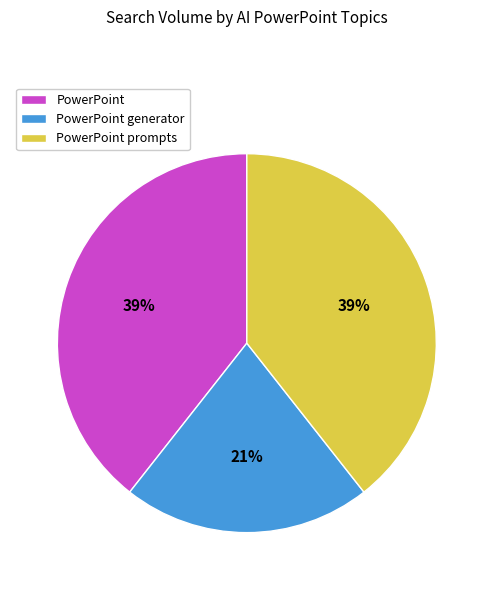

How many segments does this pie chart have?

3